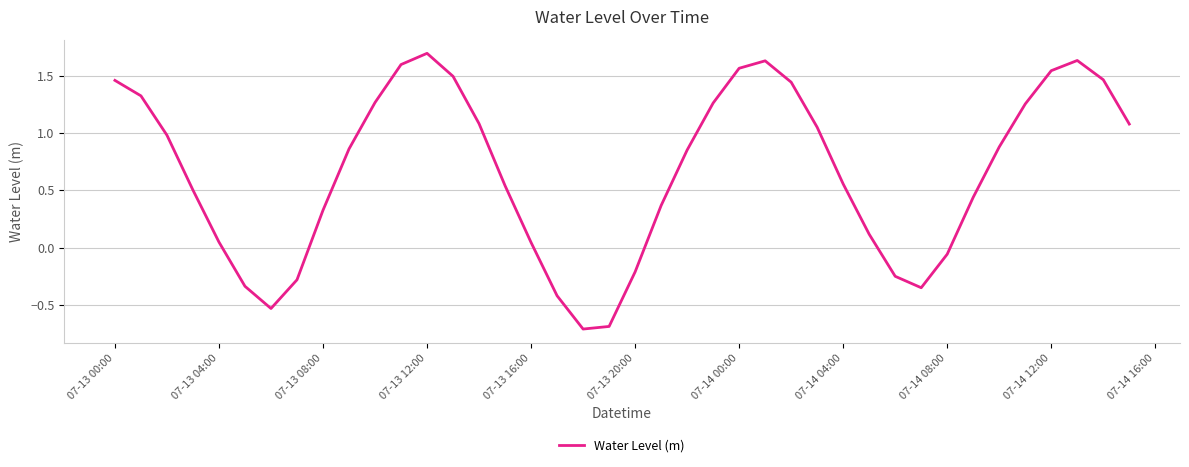

What is the smallest value displayed?

-0.7